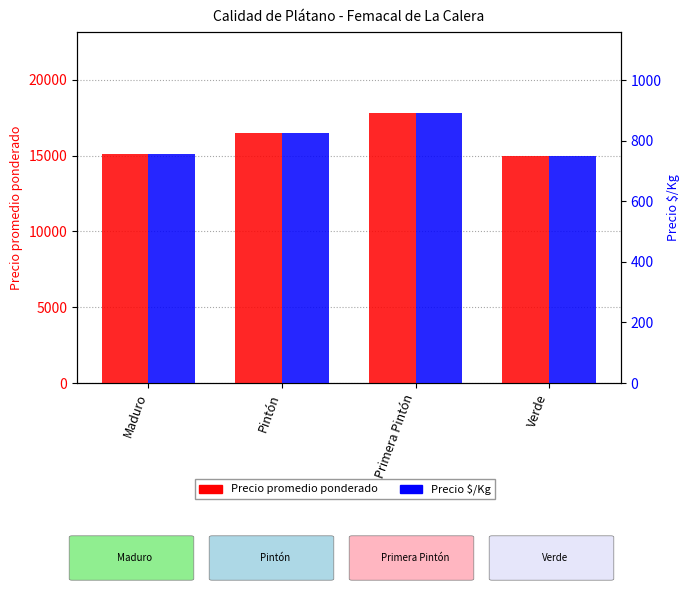

Reading left to right, transcribe all the data shown in this chart.

Precio promedio ponderado: Maduro=15125	Pintón=16528	Primera Pintón=17810	Verde=15000
Precio $/Kg: Maduro=756	Pintón=826	Primera Pintón=891	Verde=750